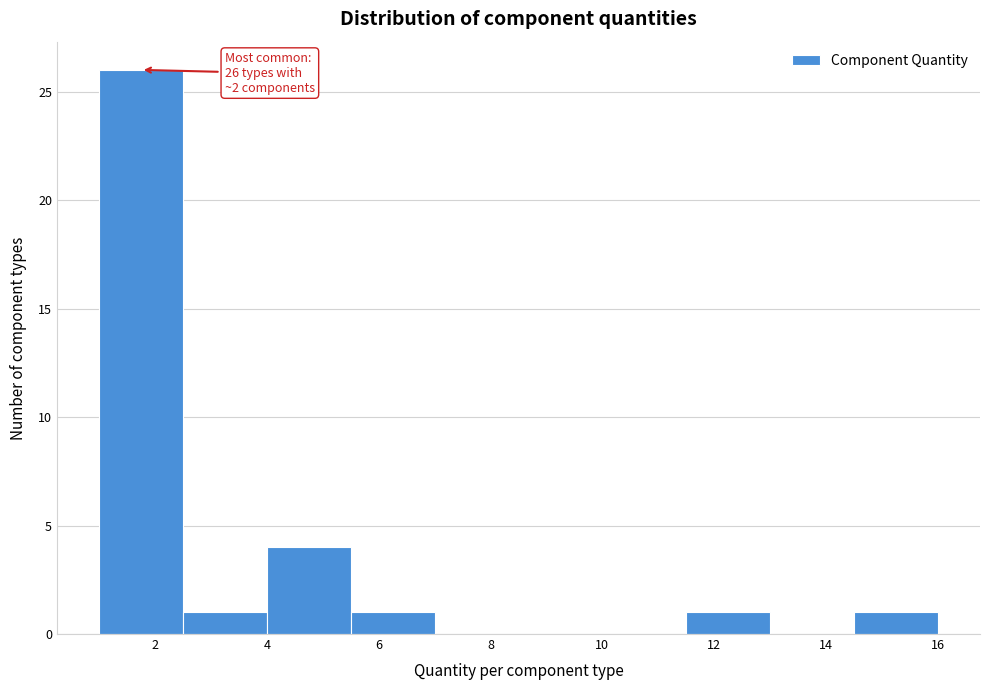

Which range on the x-axis has the tallest bar?

1.0 to 2.5